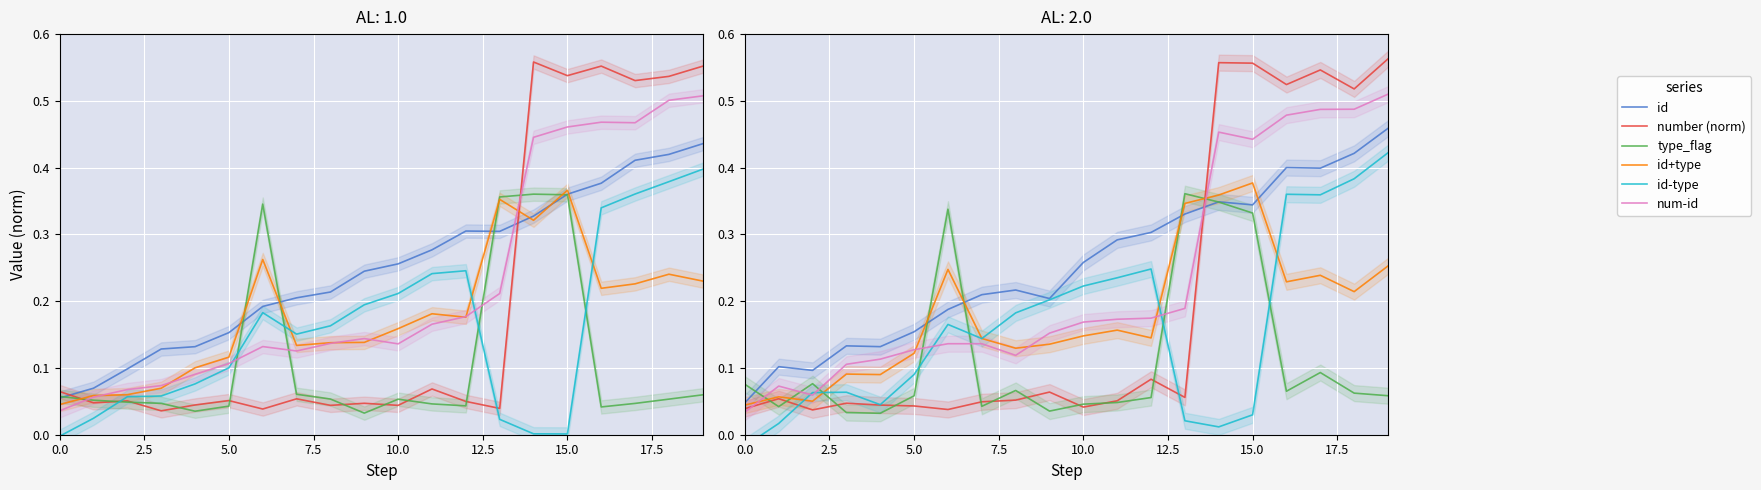

Which has a higher value, 9 or 11?

11